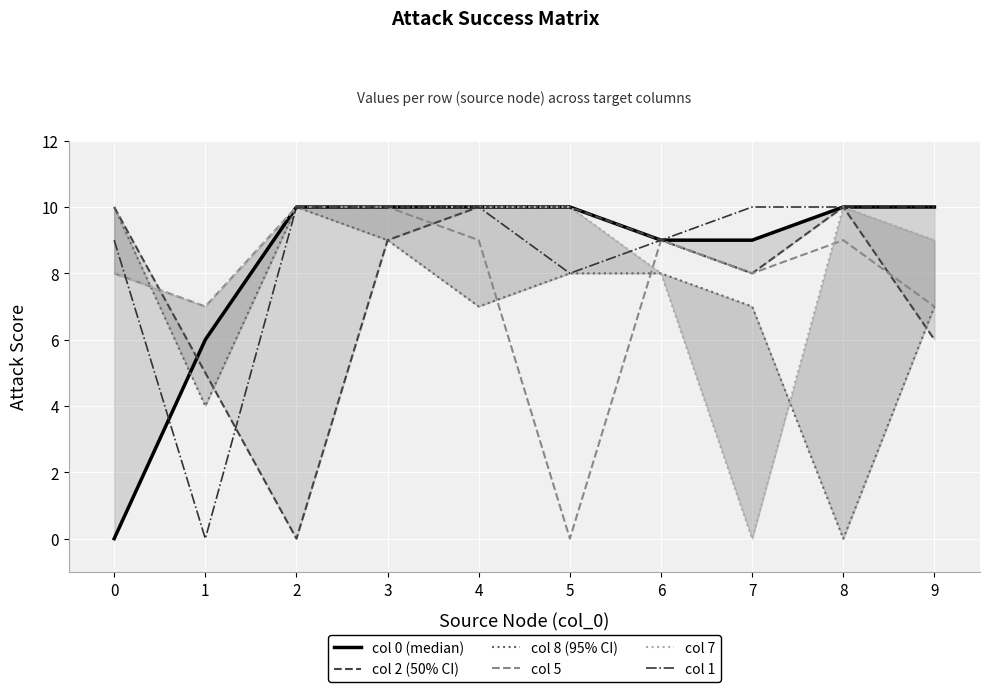

Reading left to right, transcribe all the data shown in this chart.

0: 0	6	10	10	10	10	9	9	10	10
2: 10	5	0	9	10	10	9	8	10	6
8: 10	4	10	9	7	8	8	7	0	7
5: 8	7	10	10	9	0	9	8	9	7
7: 8	7	10	10	10	10	8	0	10	9
1: 9	0	10	10	10	8	9	10	10	10